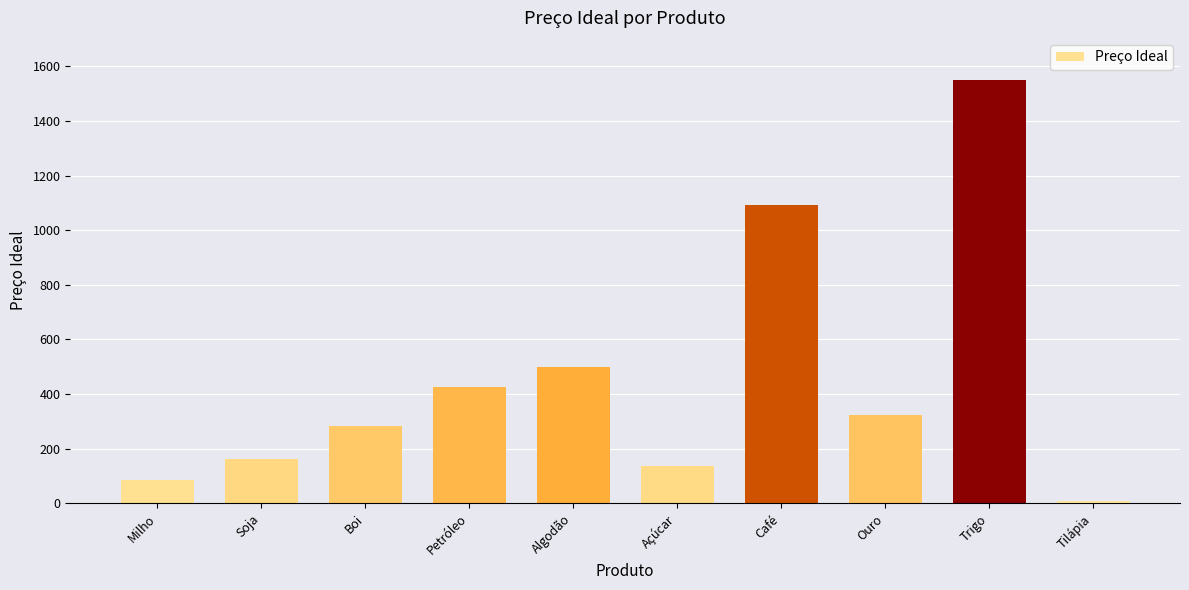

The chart shows a value of 284.4 at Soja. True or false?

False